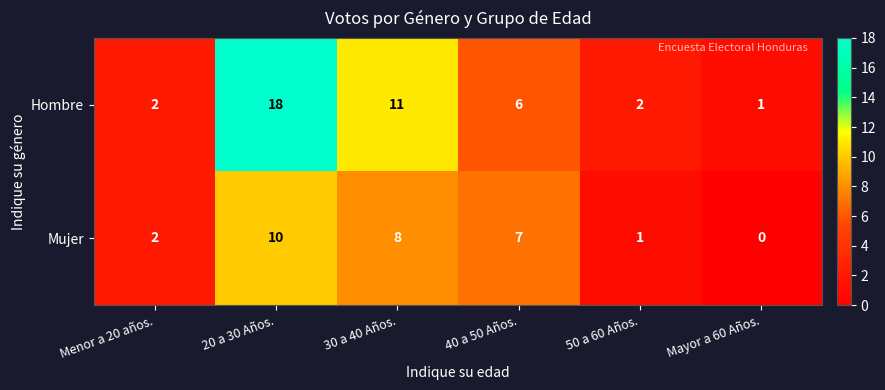

Which series has the widest spread of values?

Hombre